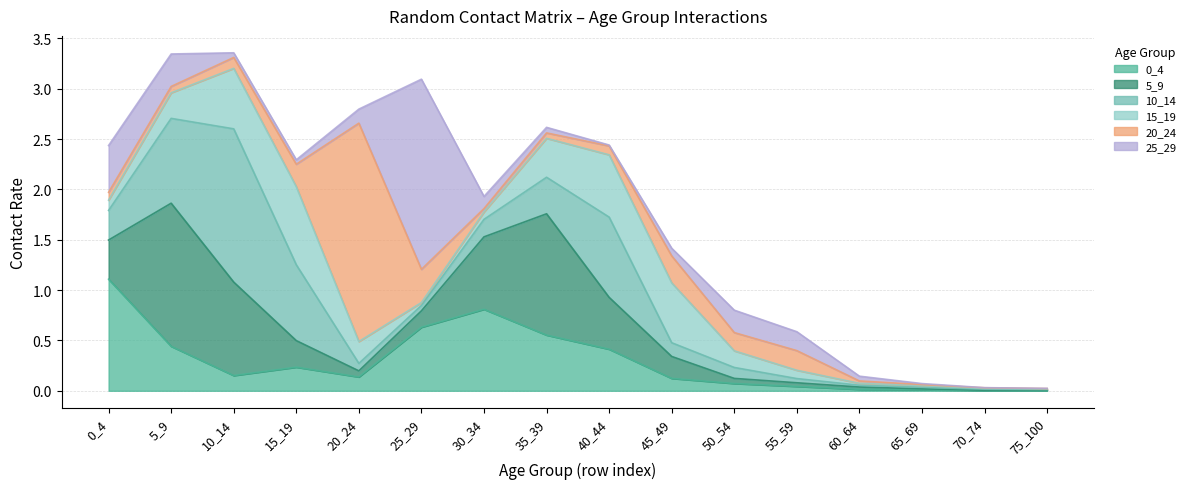

The 15_19 series shows 0.3 at 5_9. True or false?

True